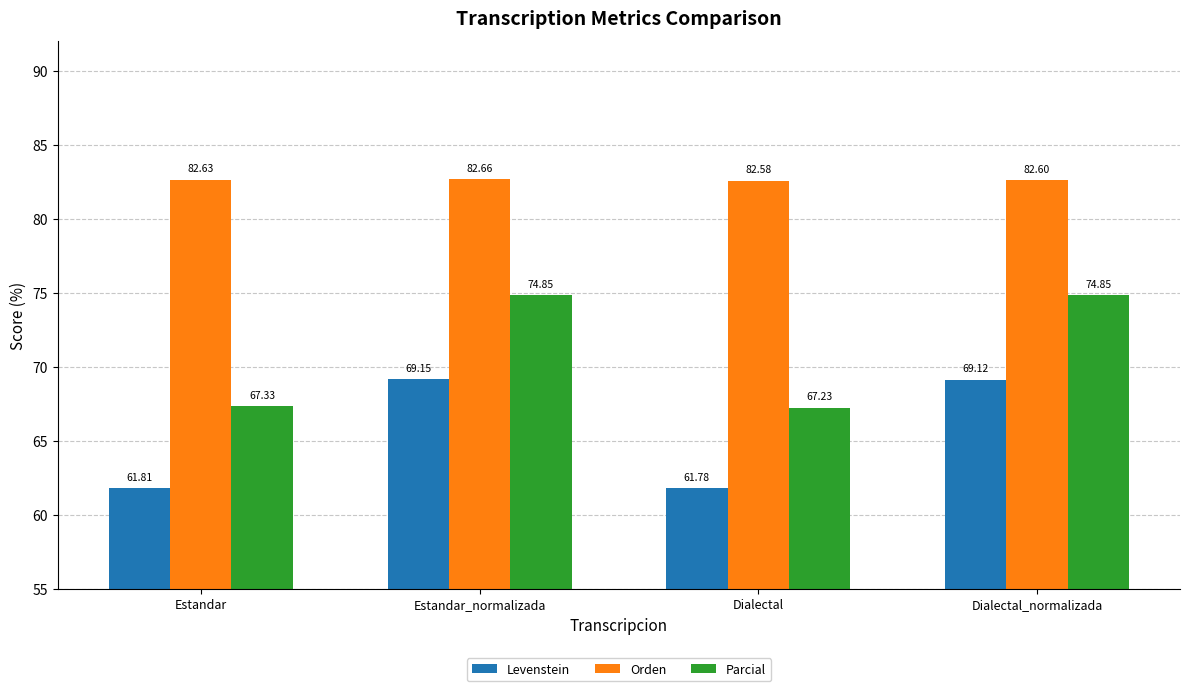

How many bars are there in total?

12